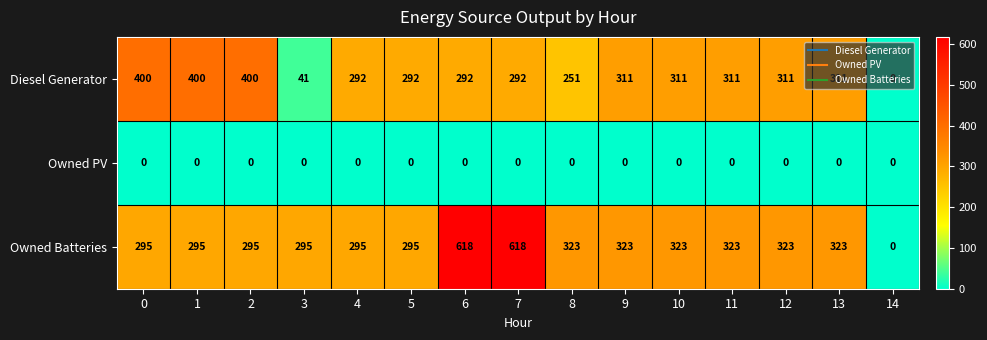

What is the highest value of the Diesel Generator series?

400